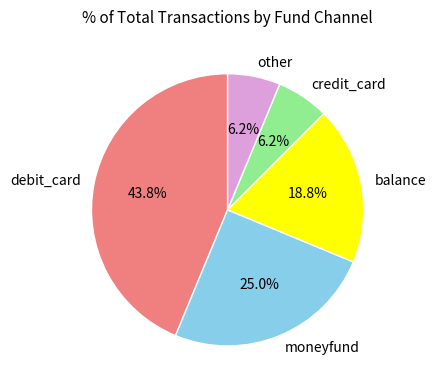

The credit_card slice represents 19% of the pie. True or false?

False